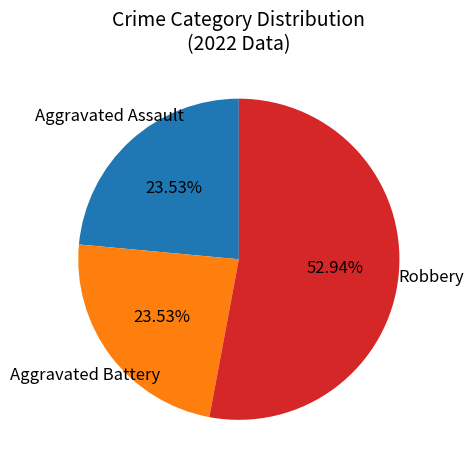

Does Aggravated Battery represent more than half of the total?

No